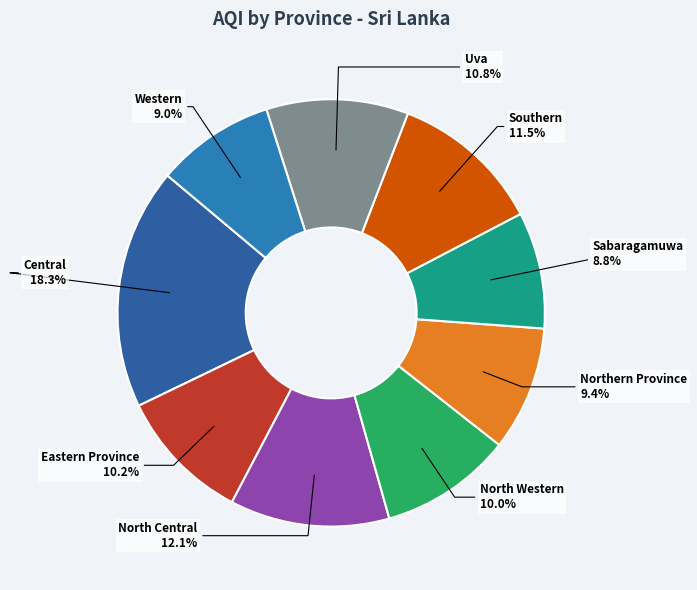

Which slice is the largest?

Central